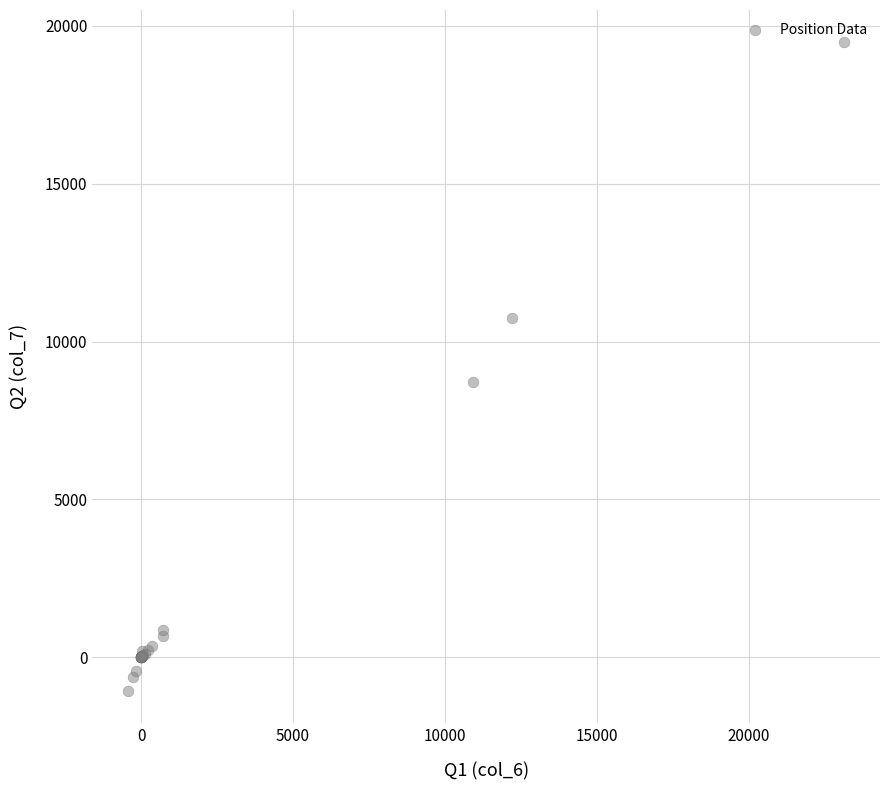

What Y value in the scatter plot is closest to 9205?

8730.7